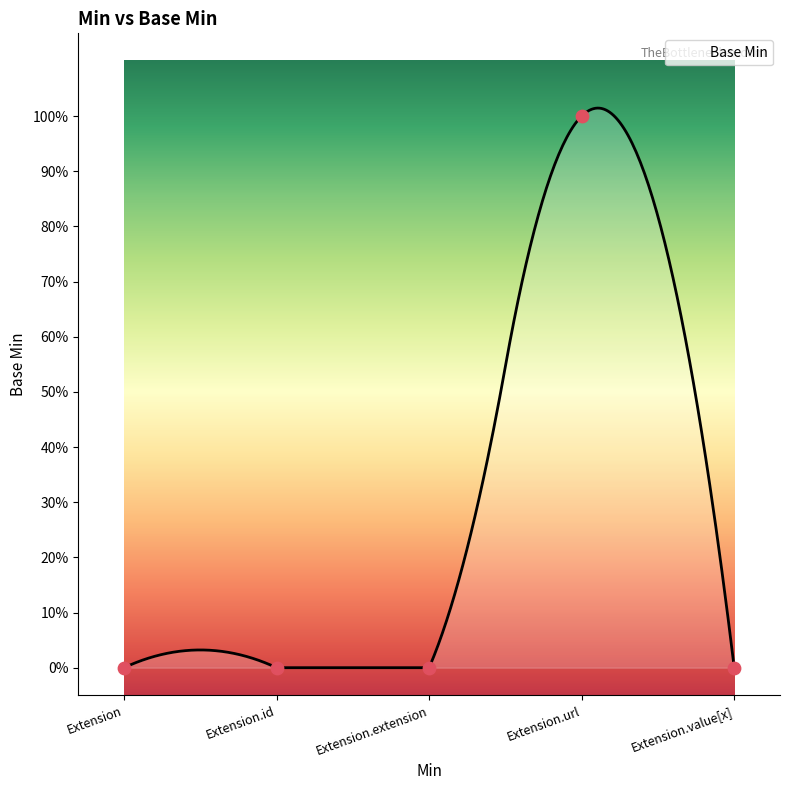

Which has a higher value, Extension.url or Extension?

Extension.url